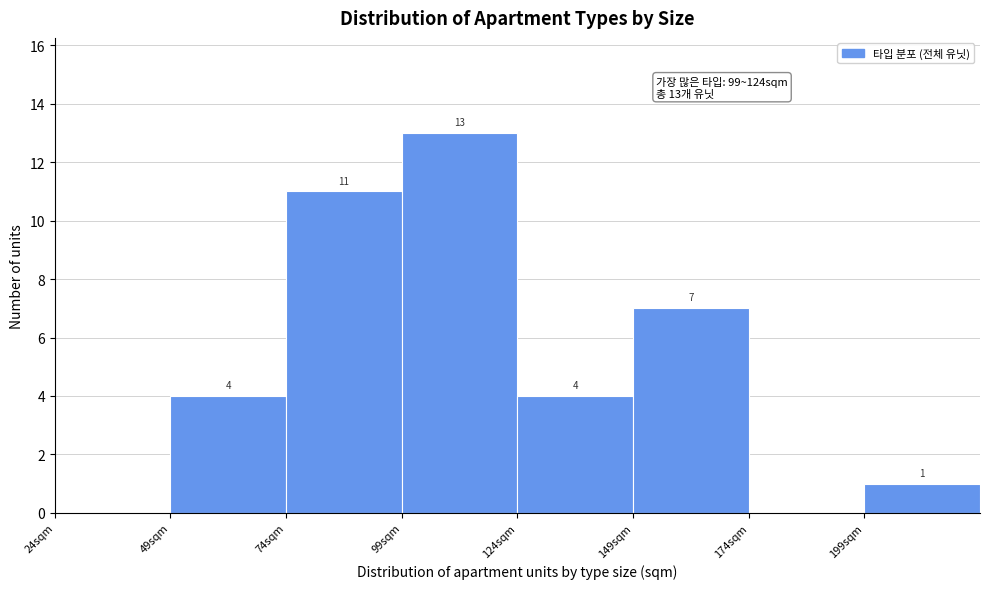

Which range on the x-axis has the tallest bar?

99 to 124